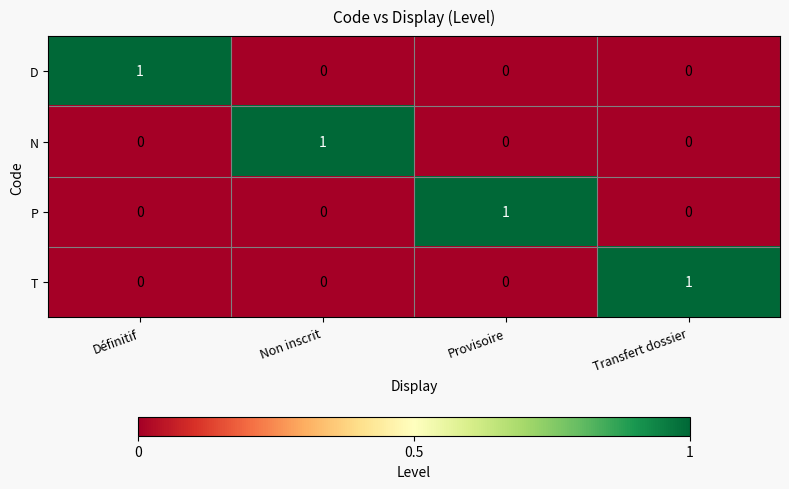

At how many categories does at least one series exceed 0?

4